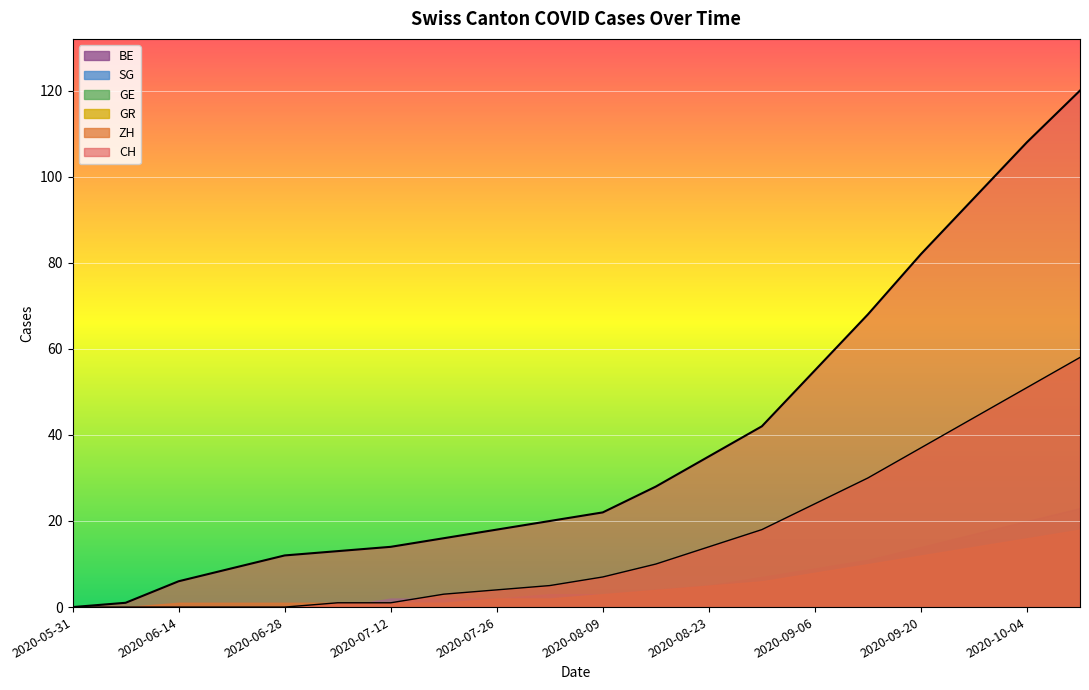

At which label does BE first exceed 1?

2020-08-23